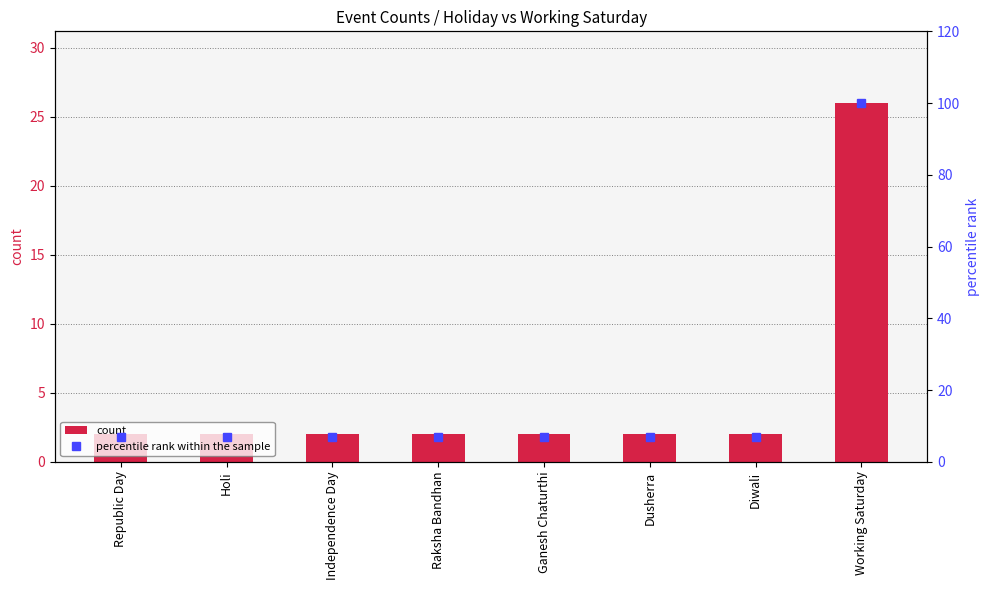

Which category has the lowest value across all series?

Republic Day